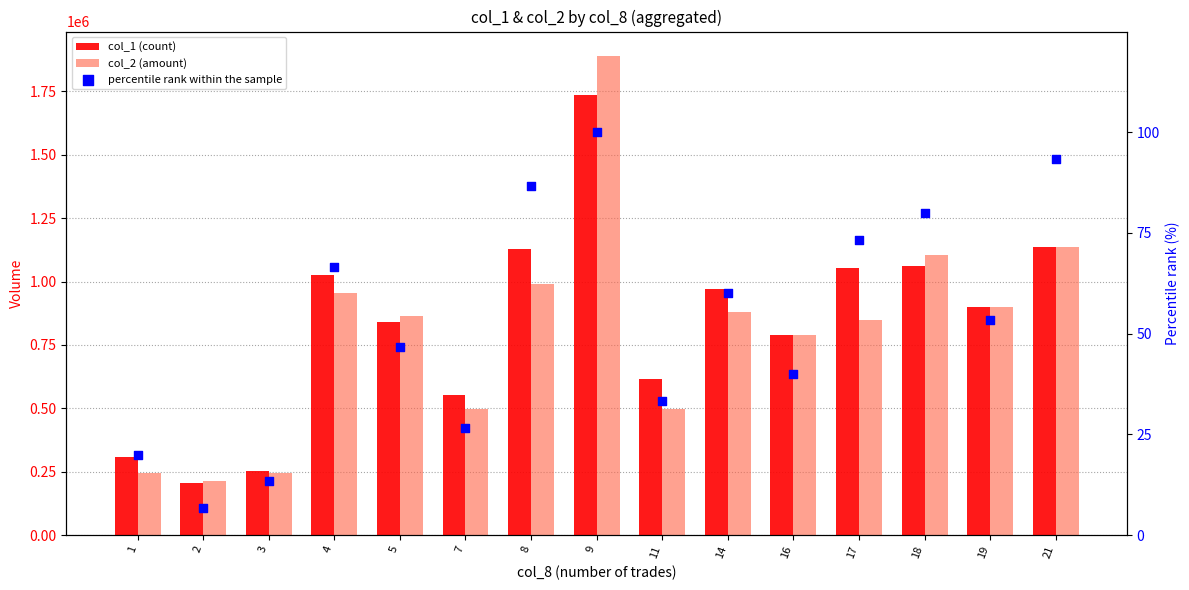

What is the total value across all series at 14?

1849960.0